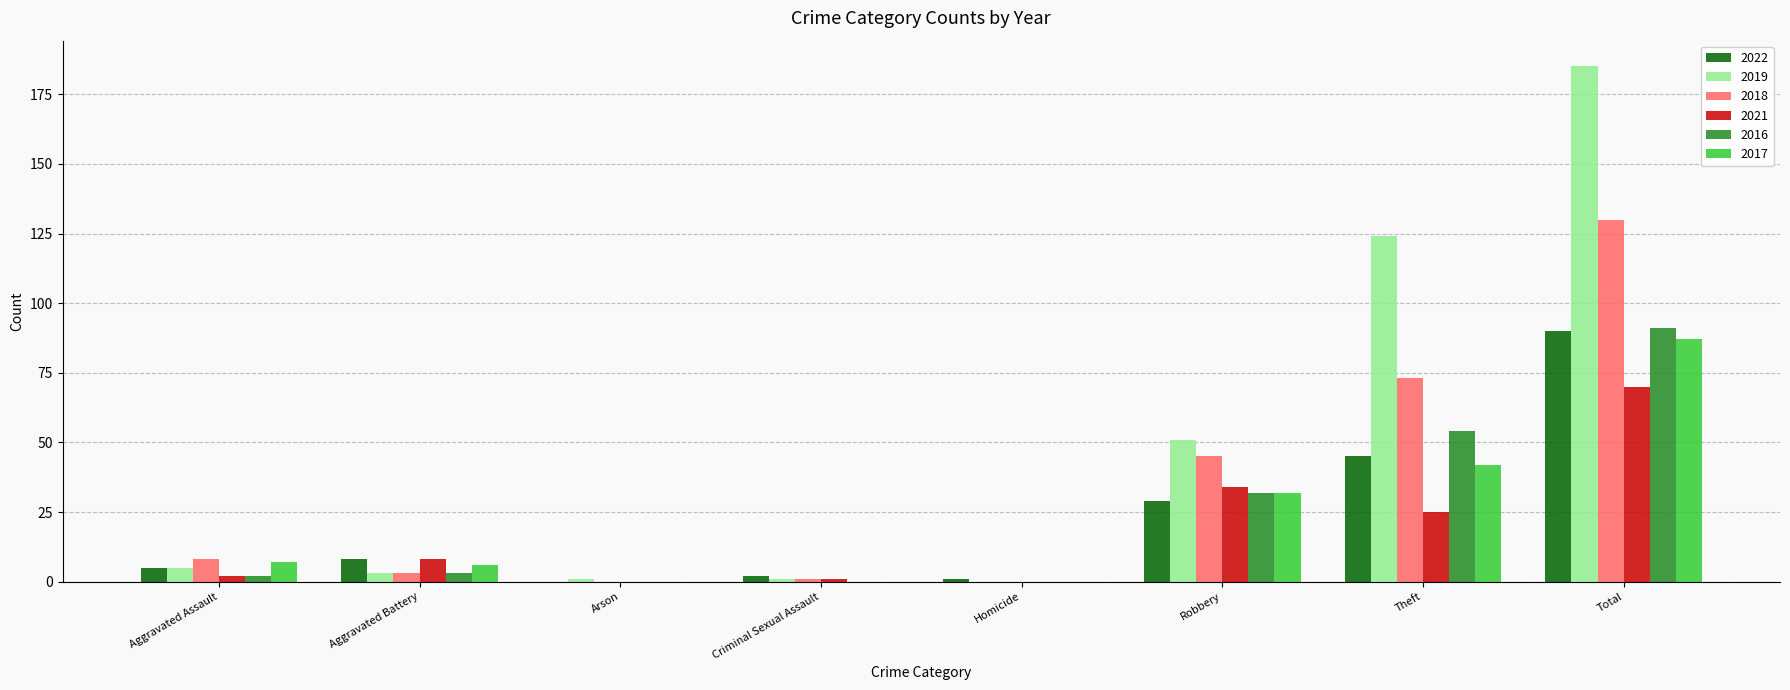

What is the sum of all 2019 values?

370